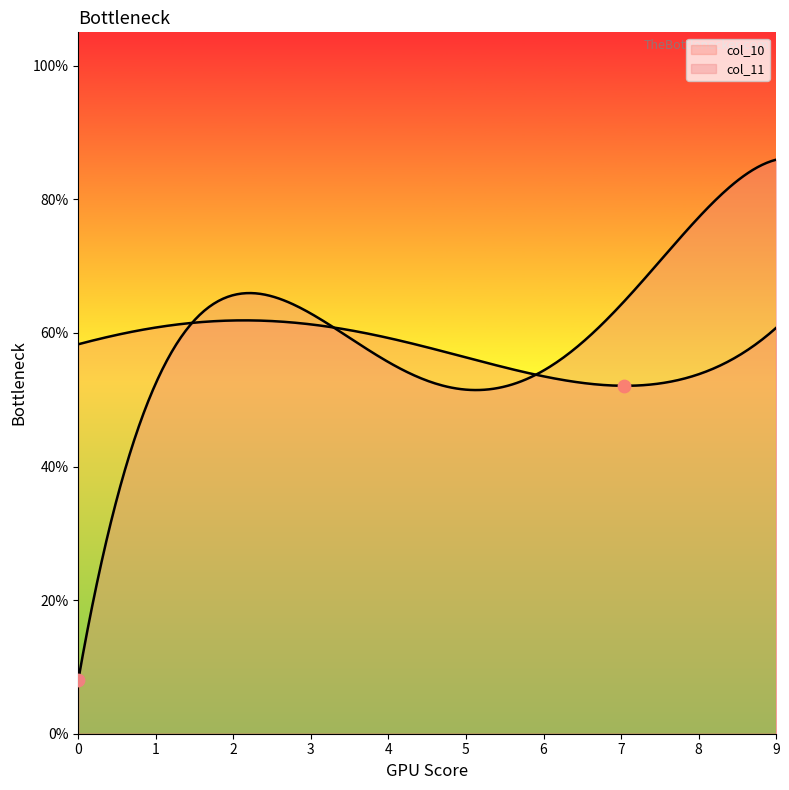

Which series has the widest spread of Y values?

col_10